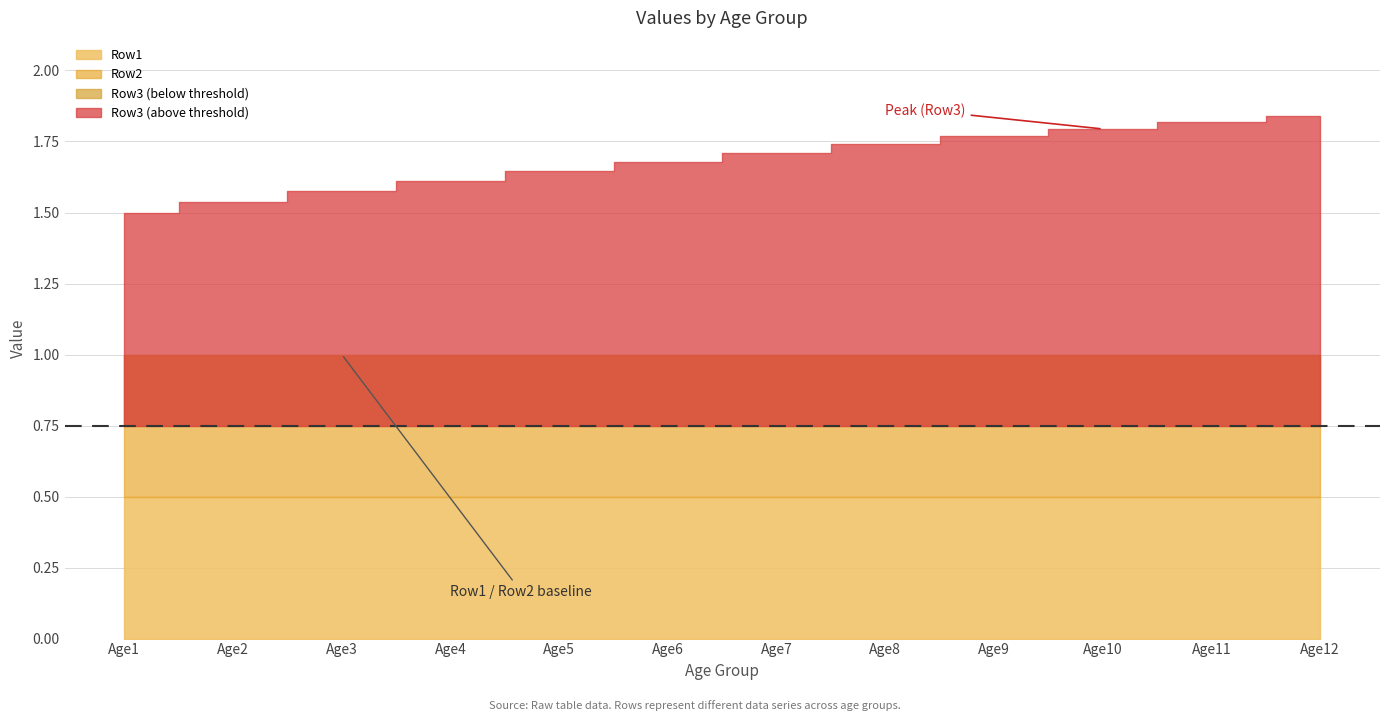

Which series changed the most between Age6 and Age7?

Row3